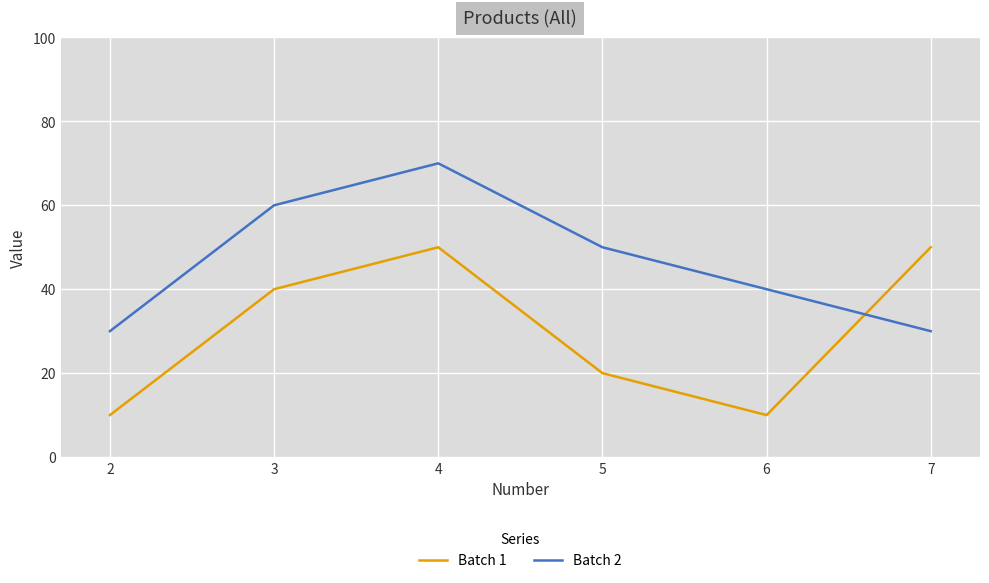

True or false: Batch 2 has a value of 40 at 6.

True